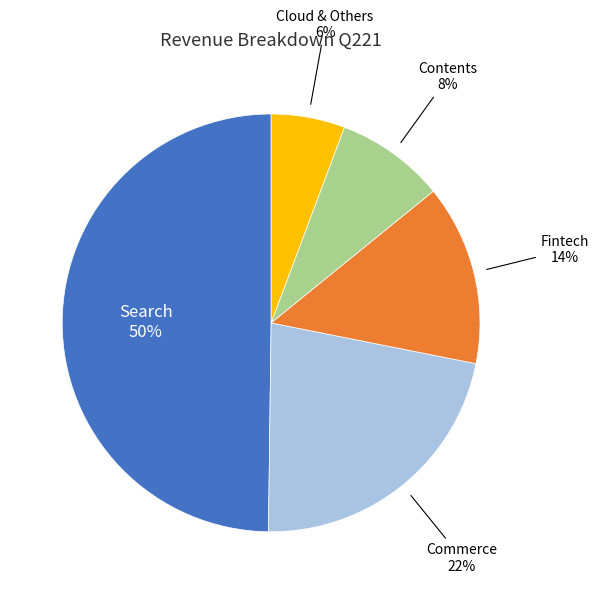

To the nearest percent, what is the difference between the largest and smallest slice percentages?

44%